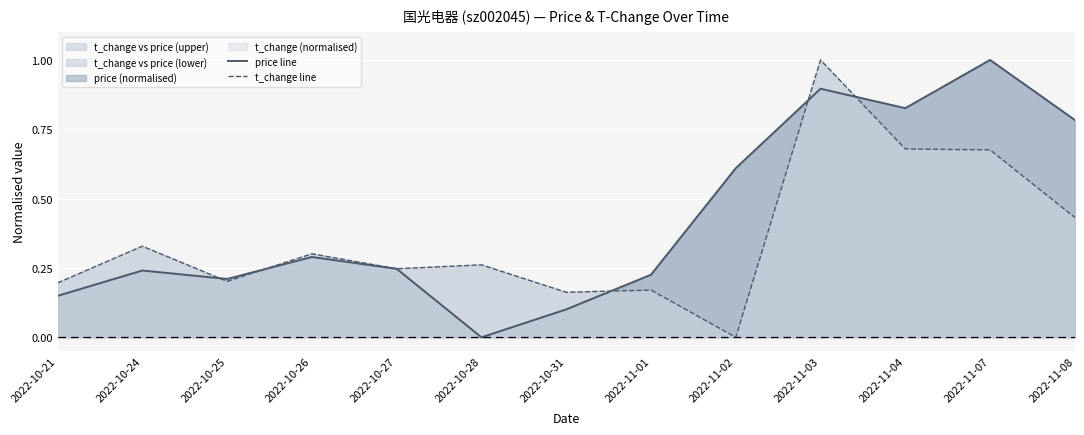

What is the maximum value for t_change line?

1.0